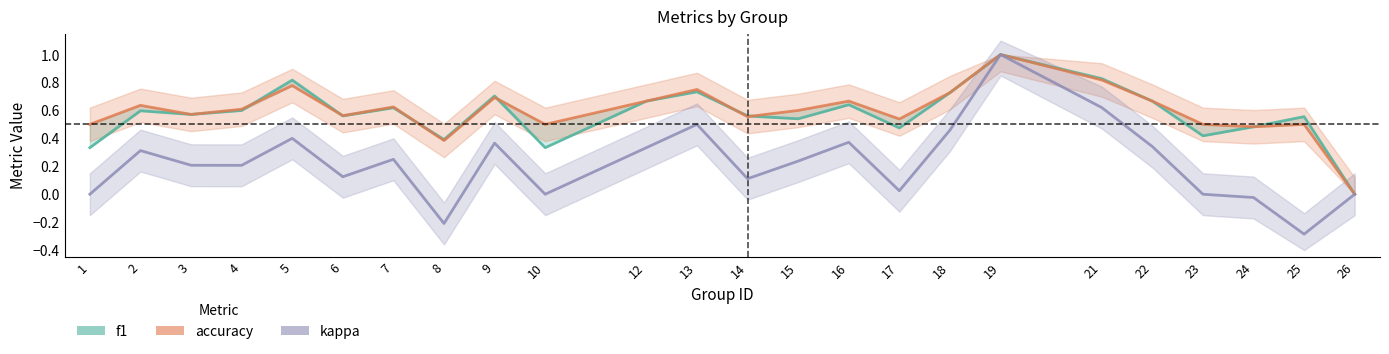

At which label is kappa closest to 0?

1